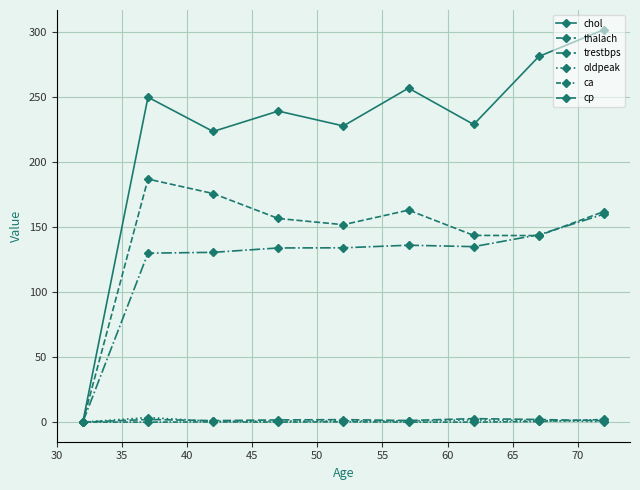

How many data points in chol are less than 239?

4